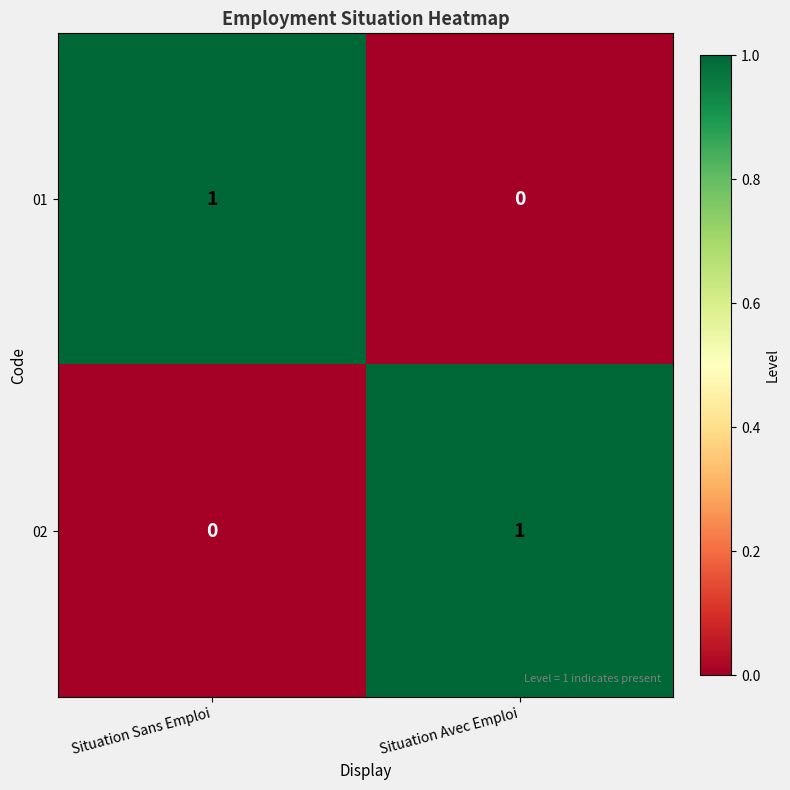

True or false: 01 has a value of 2 at Situation Sans Emploi.

False